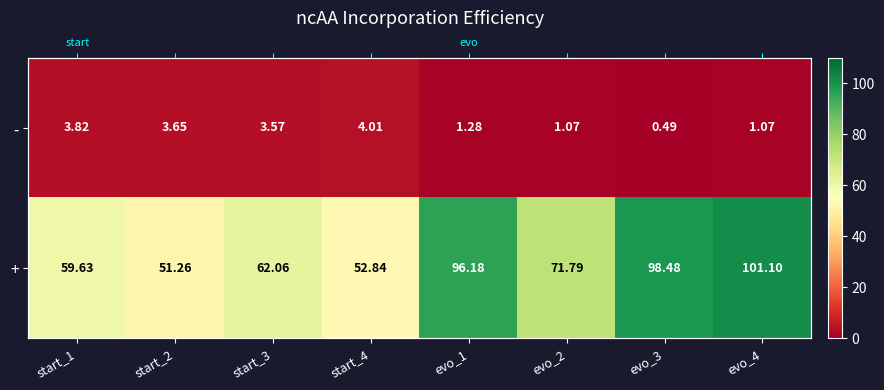

At which label does - first exceed 3?

start_1